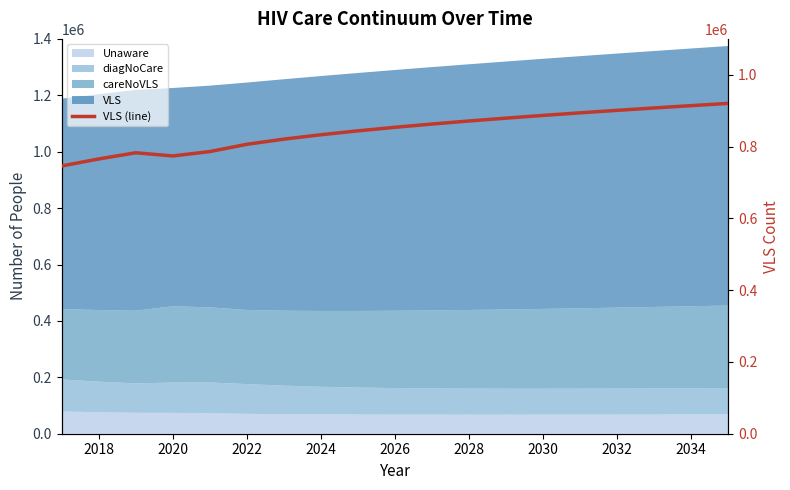

How many points are lower than both their immediate neighbors (excluding endpoints)?

1